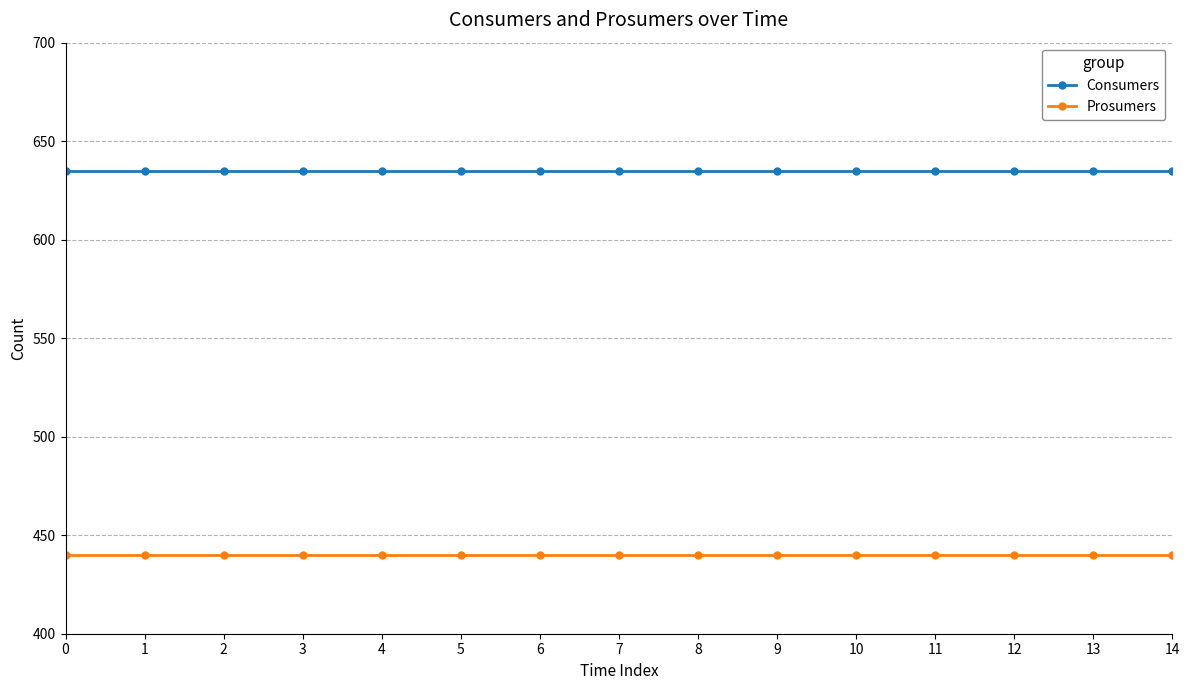

What is the minimum value shown in the chart?

440